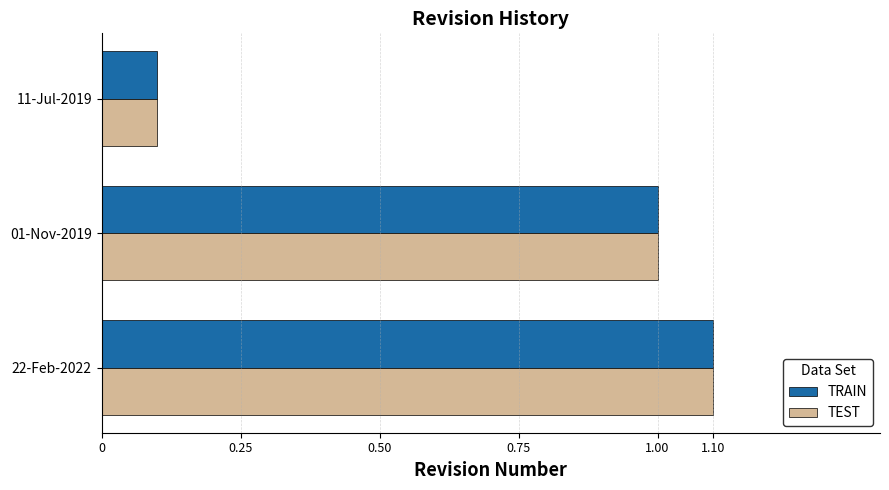

What are all the series names shown in the legend?

TRAIN, TEST